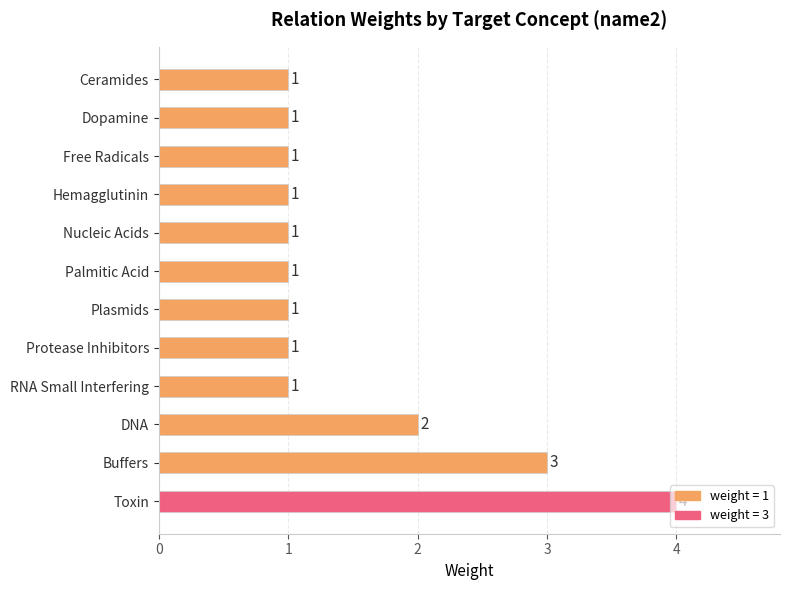

Is it true that the value at Ceramides is 2?

False